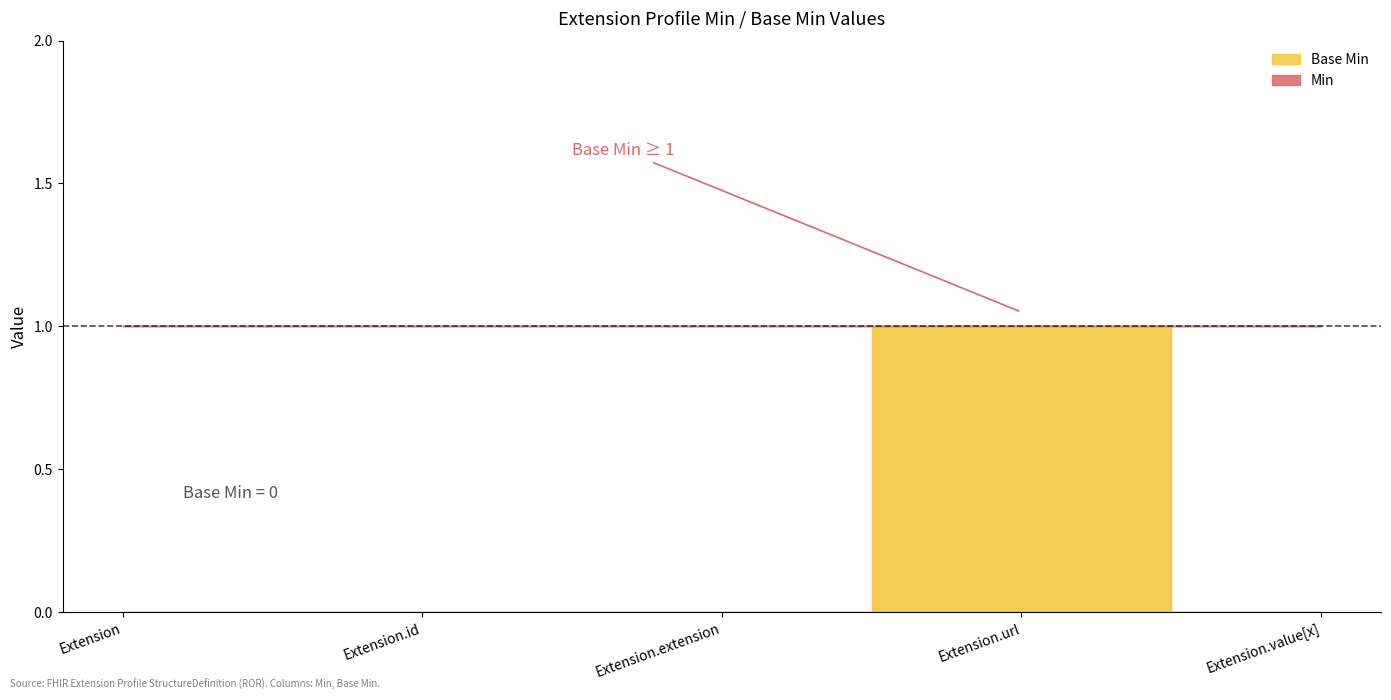

Where is the first local maximum for Base Min?

Extension.url